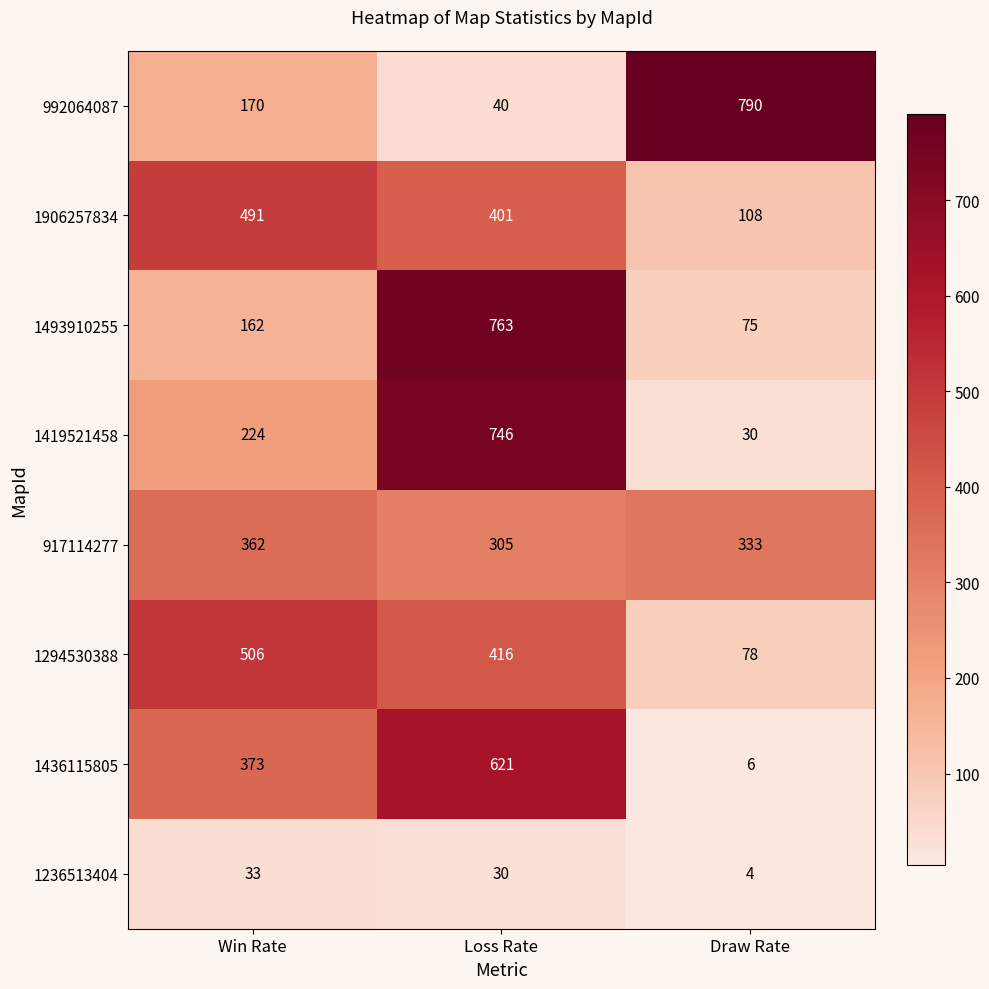

What is the average value of the 1419521458 series?

333